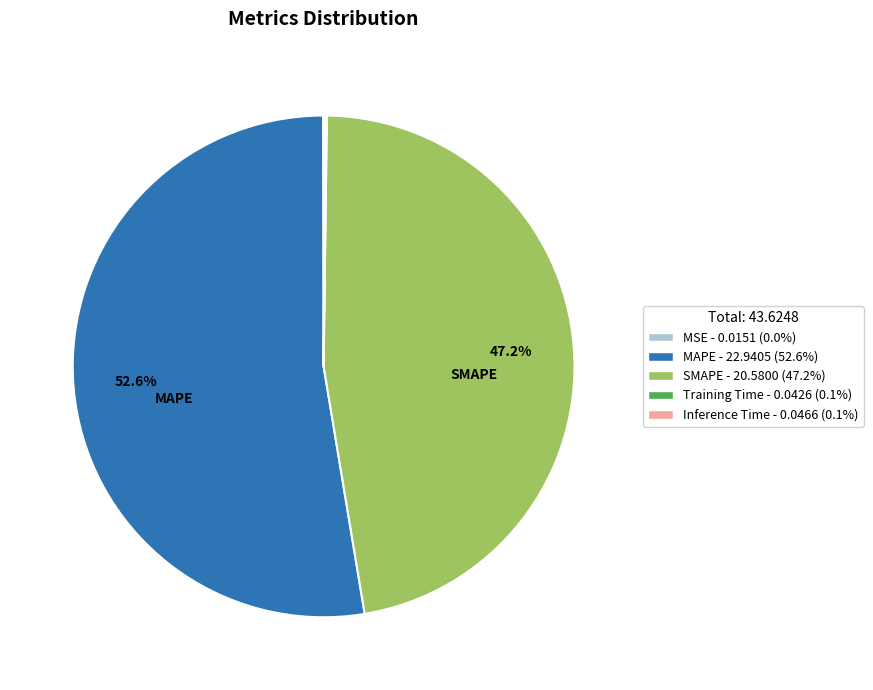

What is the largest slice in the pie chart?

MAPE